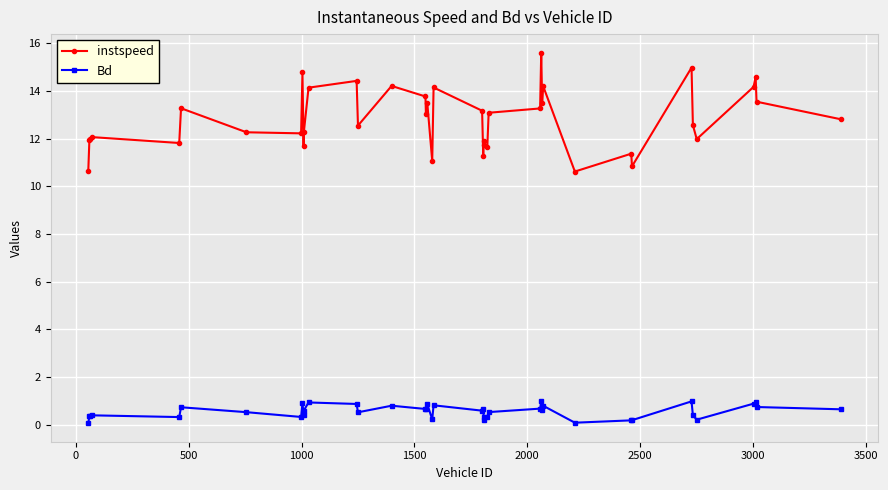

Which series has the largest total across all categories?

instspeed